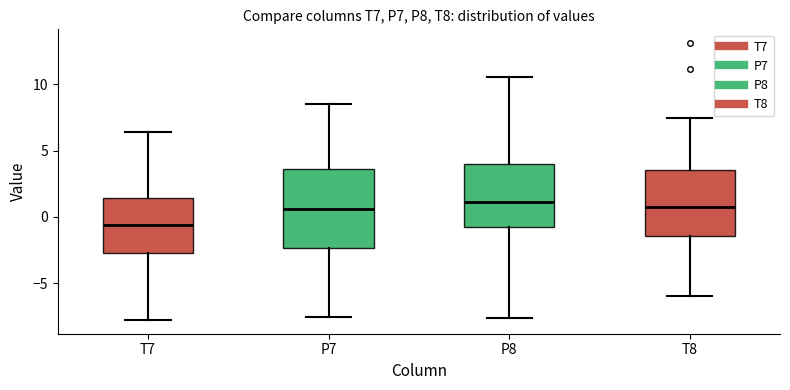

Comparing the boxes themselves (not the whiskers), which one is the tallest?

P7